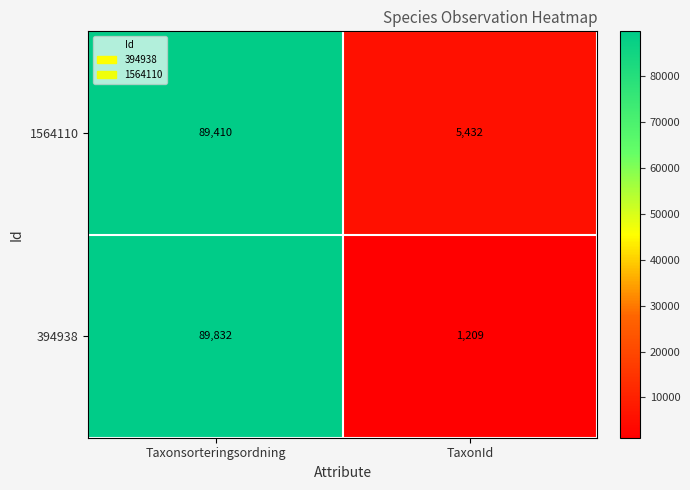

What is the sum of all 394938 values?

91041